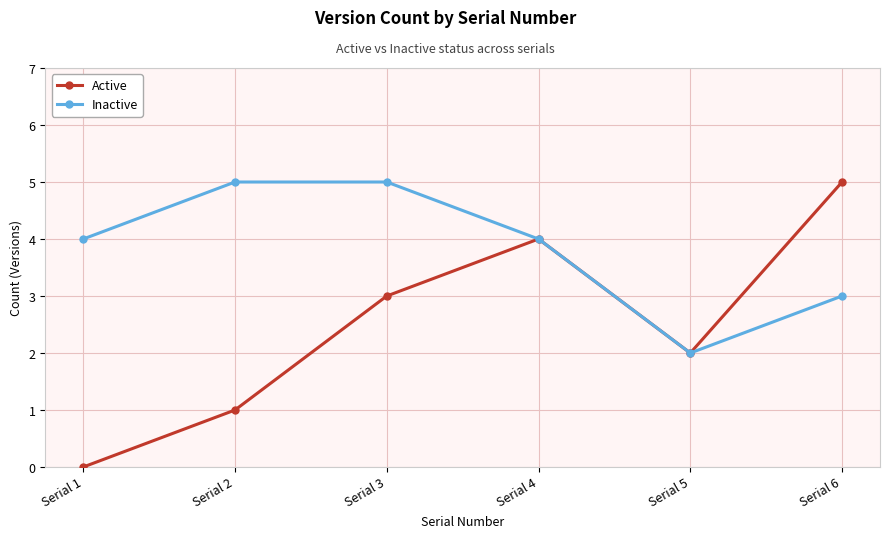

What is the difference between the highest and lowest values at Serial 3?

2